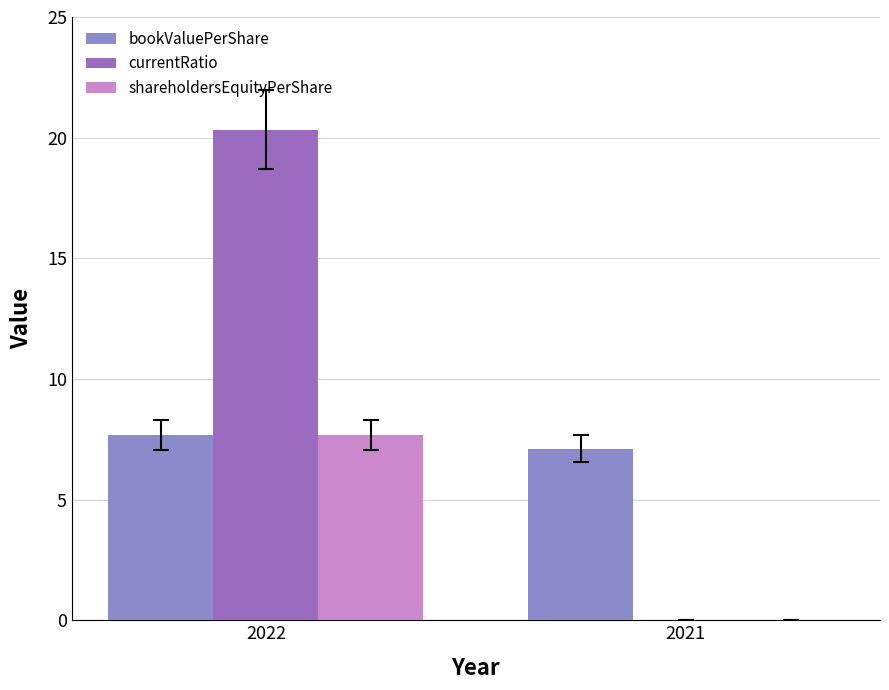

How many values in shareholdersEquityPerShare are above zero?

1